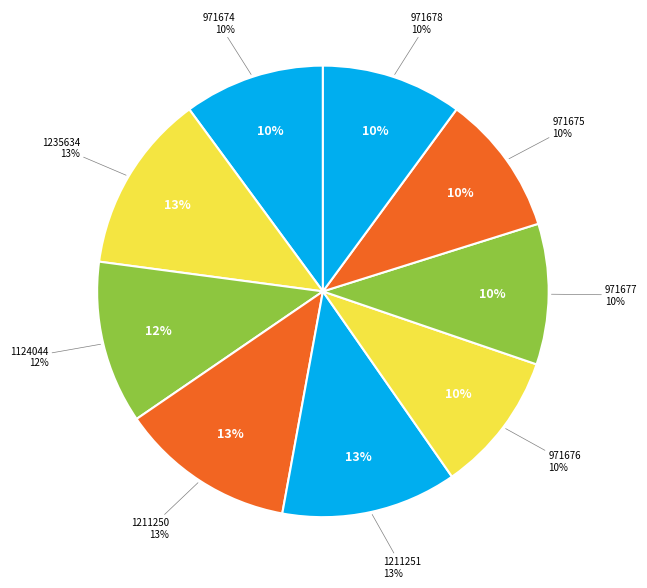

Approximately how many times larger is the value at 1211251 compared to 971676?

1.2